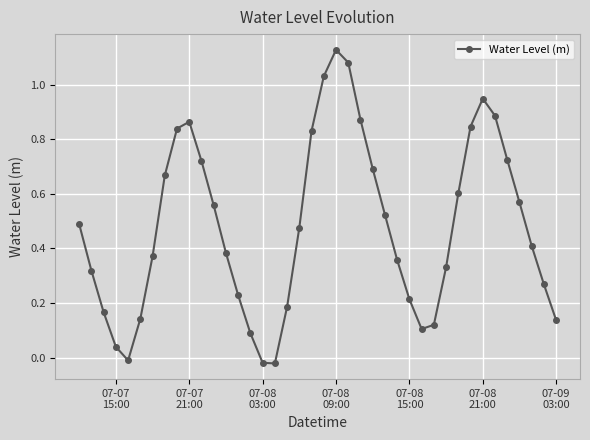

How many interior local valleys (lower than both neighbors) does the data have?

3